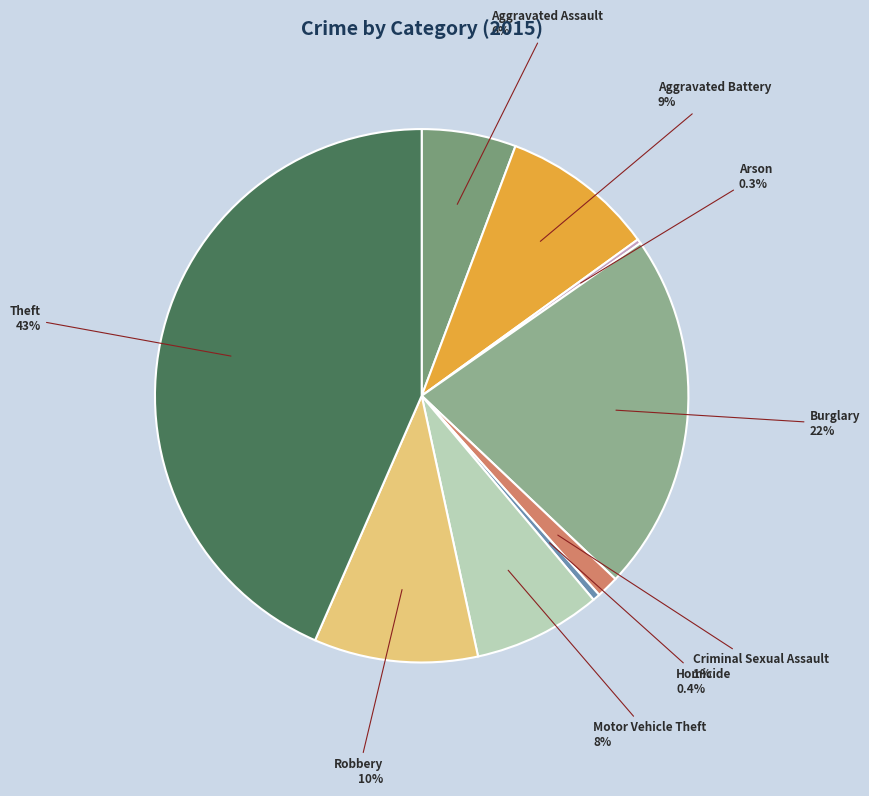

Is Criminal Sexual Assault the majority of the pie?

No